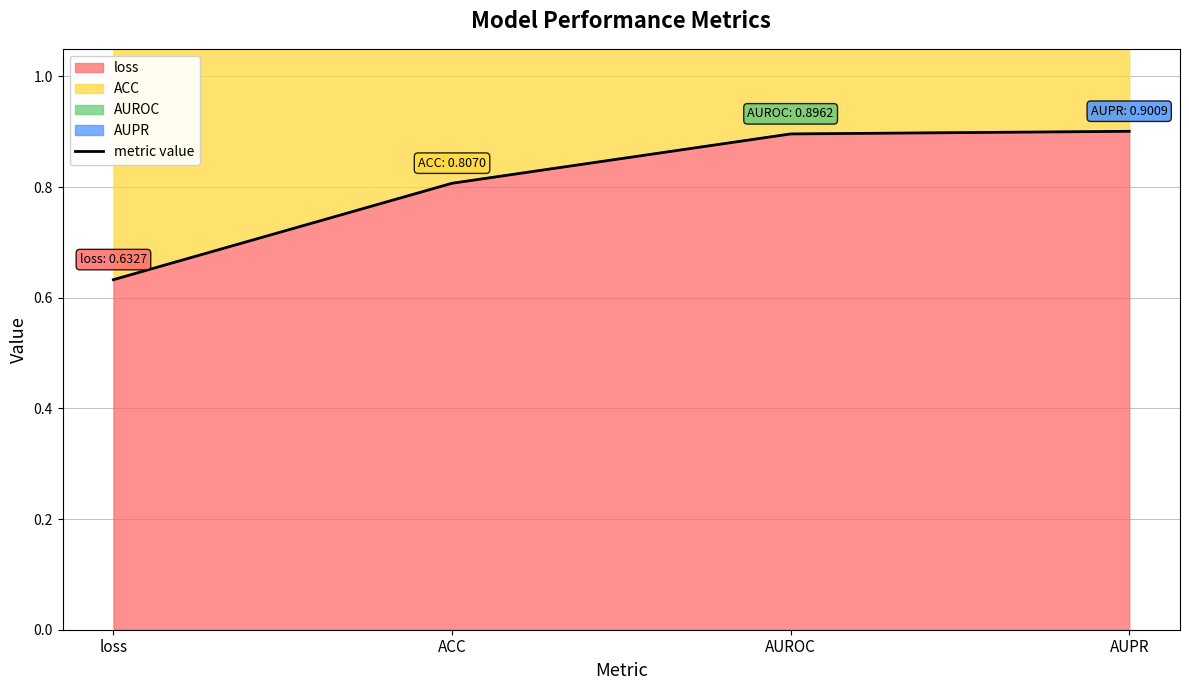

What is the difference between the maximum and second lowest values?

0.1